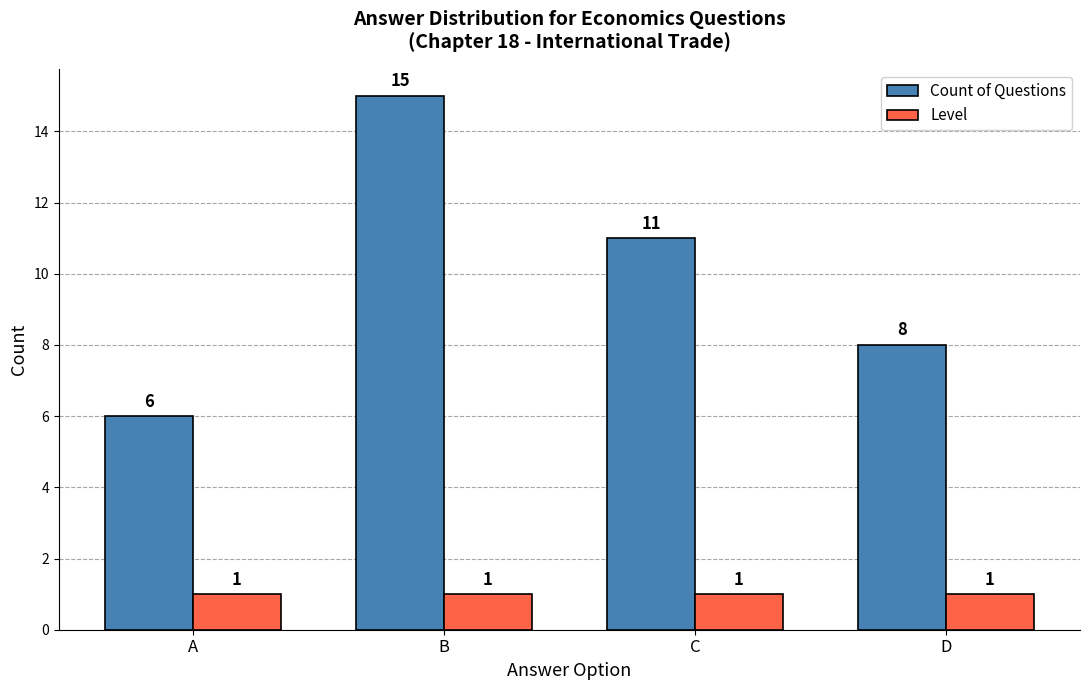

List the series in order of their overall mean, highest first.

Count of Questions, Level